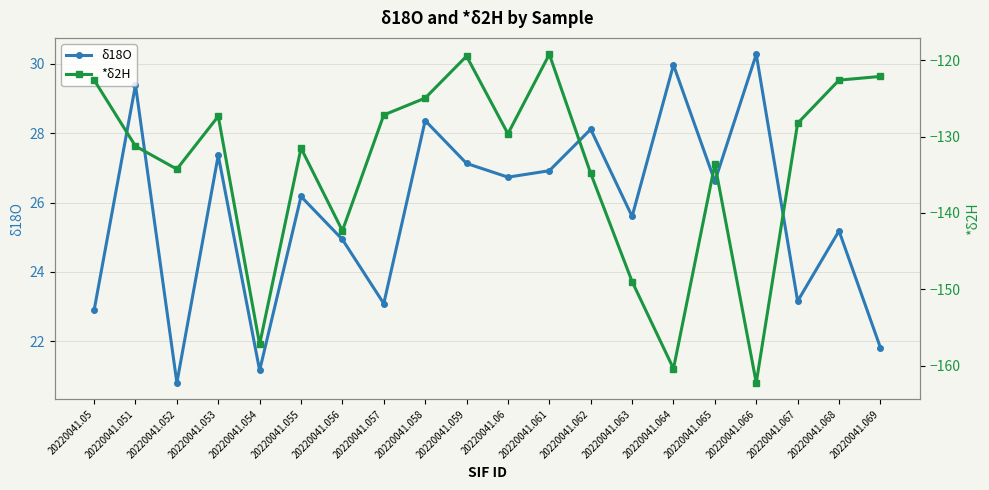

Reading left to right, list all the values displayed in this chart.

δ18O: 20220041.05=22.9	20220041.051=29.4	20220041.052=20.8	20220041.053=27.4	20220041.054=21.2	20220041.055=26.2	20220041.056=24.9	20220041.057=23.1	20220041.058=28.4	20220041.059=27.1	20220041.06=26.7	20220041.061=26.9	20220041.062=28.1	20220041.063=25.6	20220041.064=30.0	20220041.065=26.6	20220041.066=30.3	20220041.067=23.2	20220041.068=25.2	20220041.069=21.8
*δ2H: 20220041.05=-122.6	20220041.051=-131.3	20220041.052=-134.3	20220041.053=-127.3	20220041.054=-157.2	20220041.055=-131.5	20220041.056=-142.3	20220041.057=-127.2	20220041.058=-125.0	20220041.059=-119.5	20220041.06=-129.6	20220041.061=-119.2	20220041.062=-134.8	20220041.063=-149.0	20220041.064=-160.4	20220041.065=-133.6	20220041.066=-162.2	20220041.067=-128.3	20220041.068=-122.6	20220041.069=-122.1